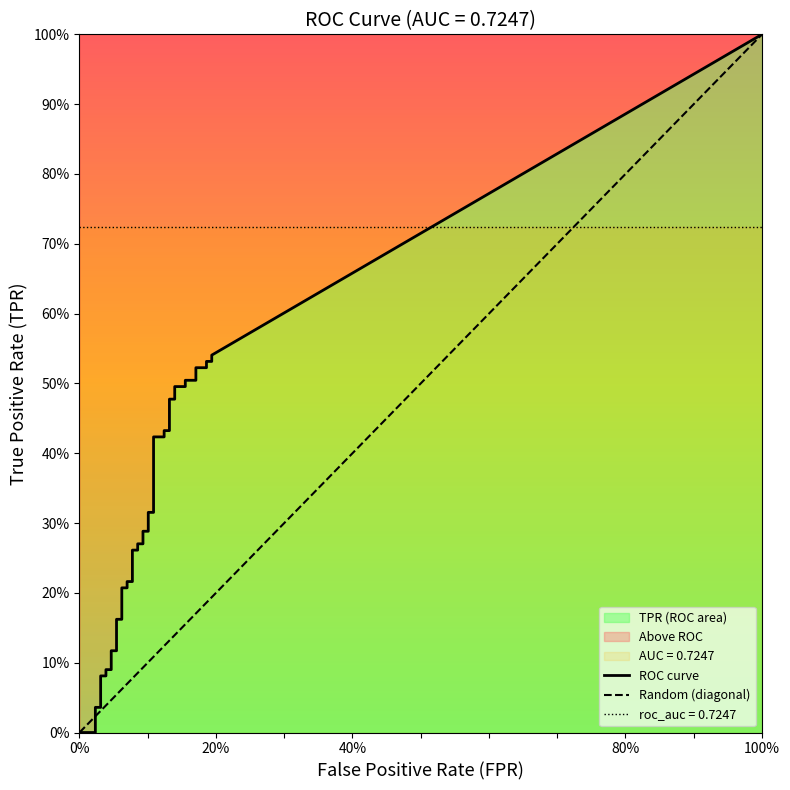

At how many categories does at least one series exceed 0?

39